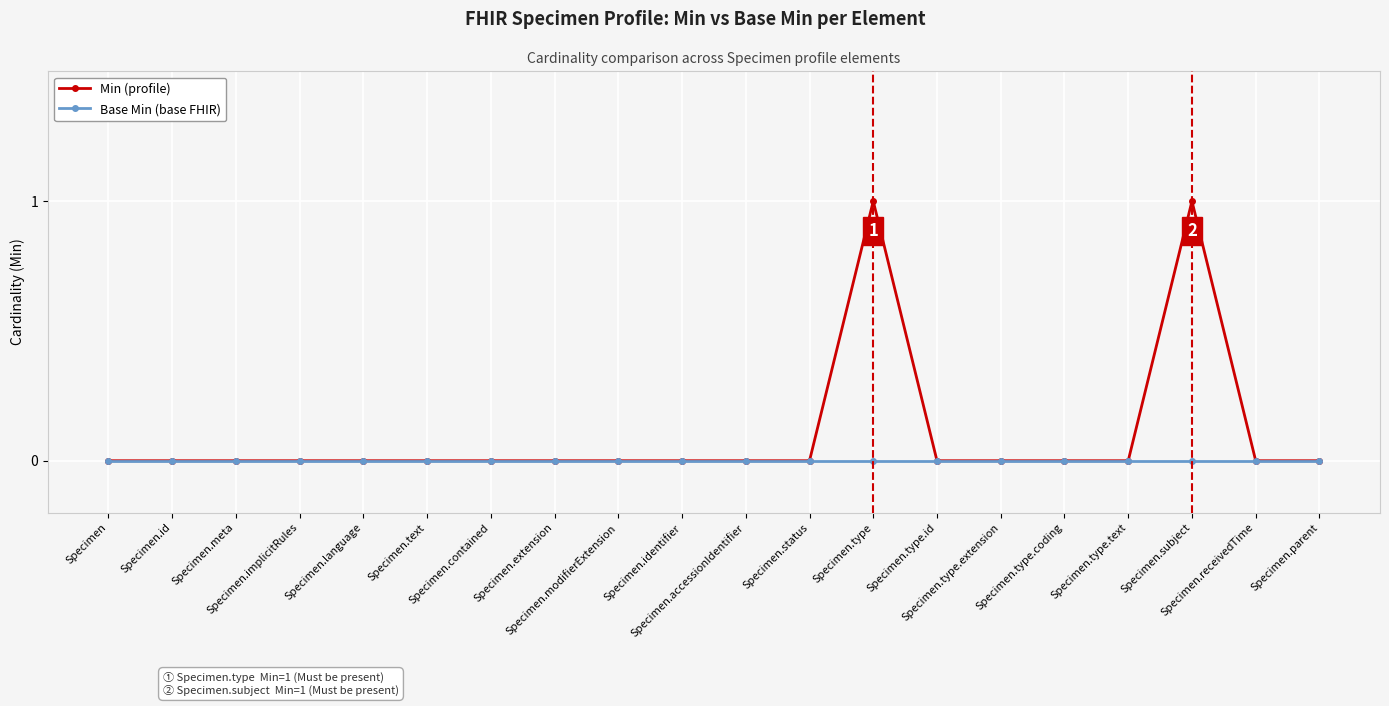

Reading left to right, transcribe all the data shown in this chart.

Min (profile): Specimen=0	Specimen.id=0	Specimen.meta=0	Specimen.implicitRules=0	Specimen.language=0	Specimen.text=0	Specimen.contained=0	Specimen.extension=0	Specimen.modifierExtension=0	Specimen.identifier=0	Specimen.accessionIdentifier=0	Specimen.status=0	Specimen.type=1	Specimen.type.id=0	Specimen.type.extension=0	Specimen.type.coding=0	Specimen.type.text=0	Specimen.subject=1	Specimen.receivedTime=0	Specimen.parent=0
Base Min (base FHIR): Specimen=0	Specimen.id=0	Specimen.meta=0	Specimen.implicitRules=0	Specimen.language=0	Specimen.text=0	Specimen.contained=0	Specimen.extension=0	Specimen.modifierExtension=0	Specimen.identifier=0	Specimen.accessionIdentifier=0	Specimen.status=0	Specimen.type=0	Specimen.type.id=0	Specimen.type.extension=0	Specimen.type.coding=0	Specimen.type.text=0	Specimen.subject=0	Specimen.receivedTime=0	Specimen.parent=0